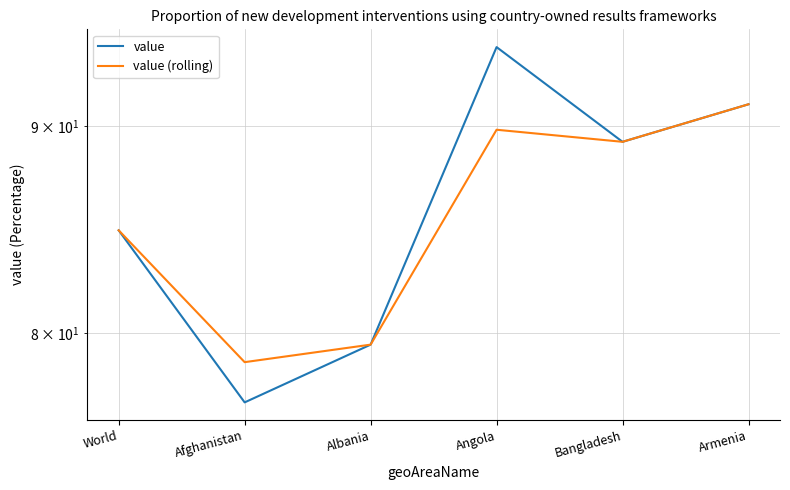

What is the average value of the value (rolling) series?

85.5